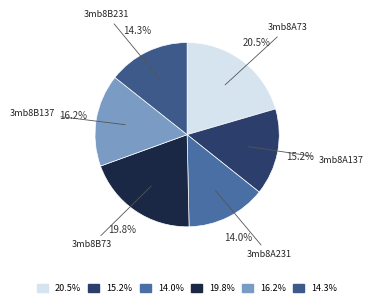

Which category has the biggest portion of the pie?

3mb8A73